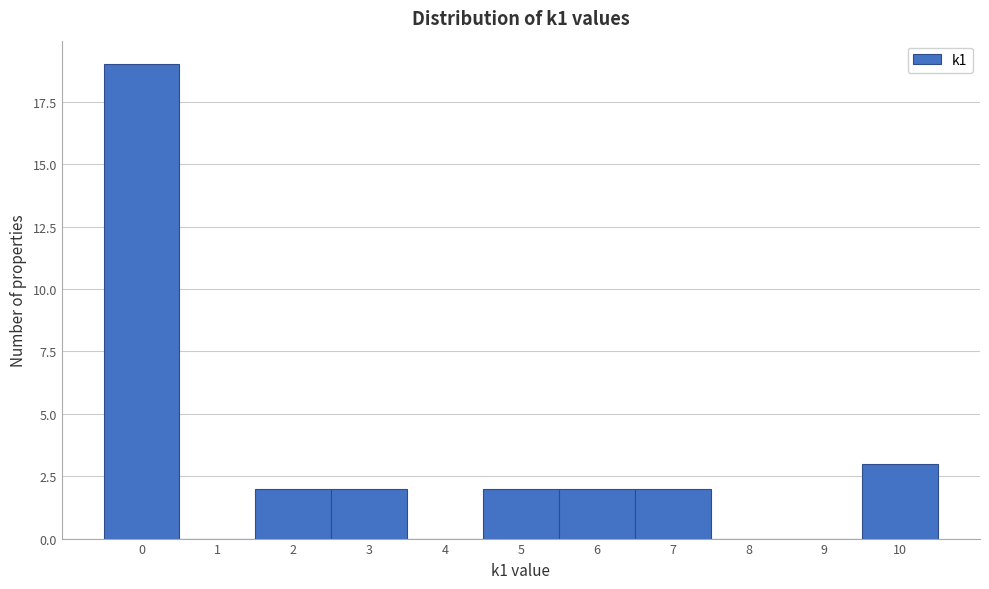

Over which range of the x-axis is the bar tallest?

-0.5 to 0.5